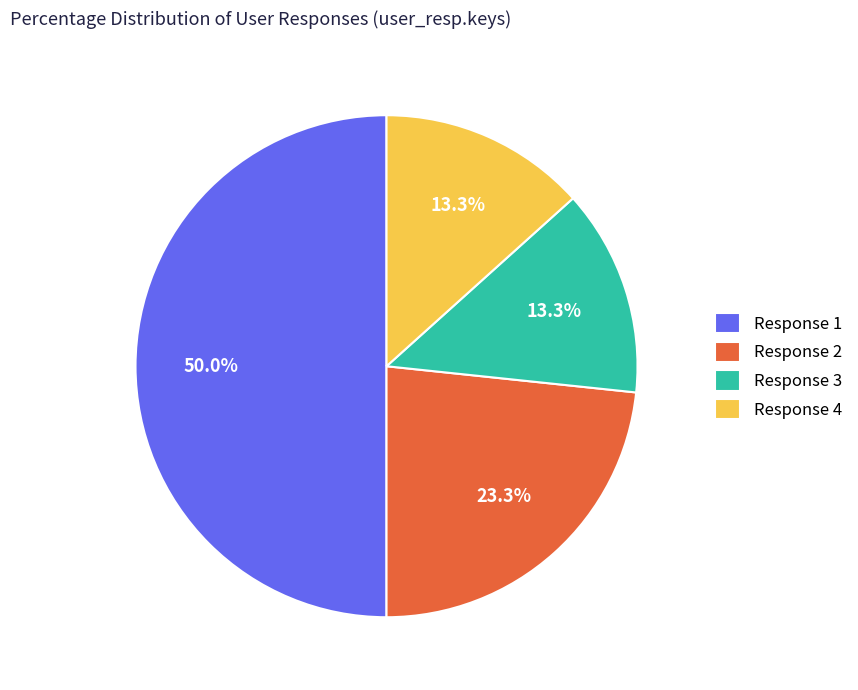

Is the sum of Response 4 and Response 1 greater than half?

Yes